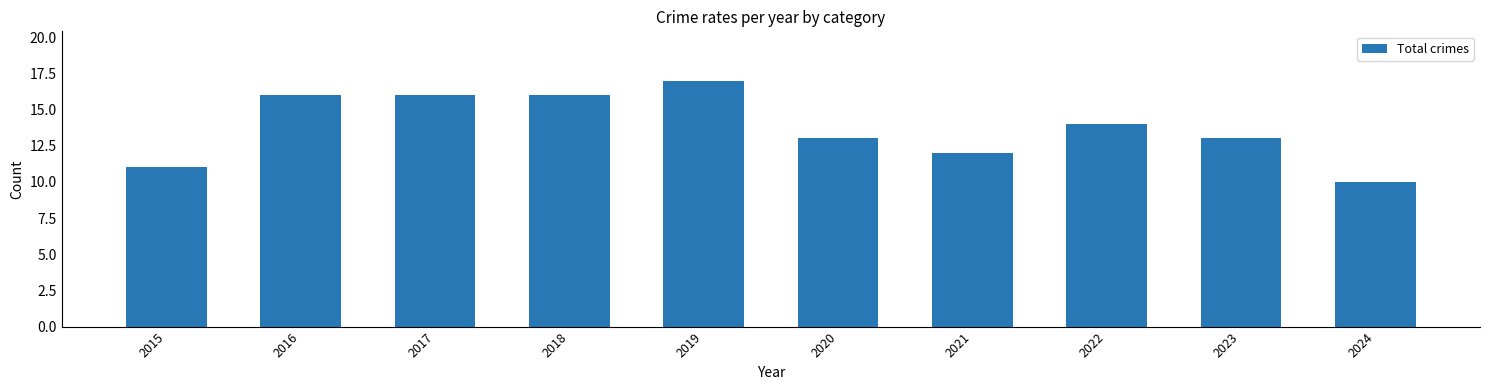

True or false: the data shows 16 at 2016.

True